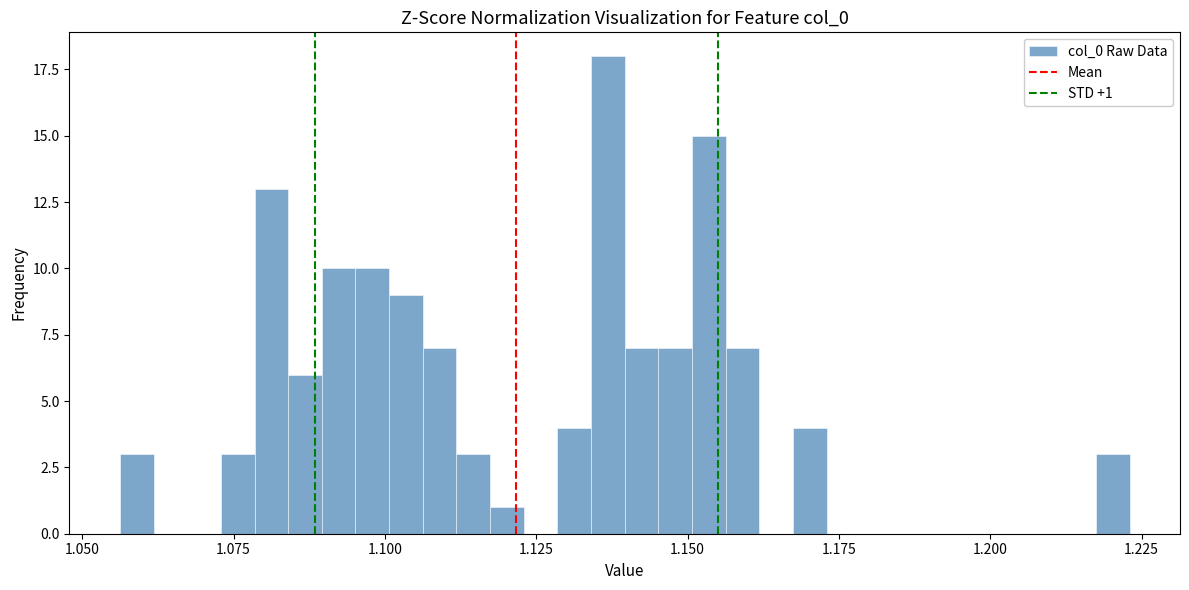

Read against the x-axis, roughly where is the centre of the tallest bar?

1.135